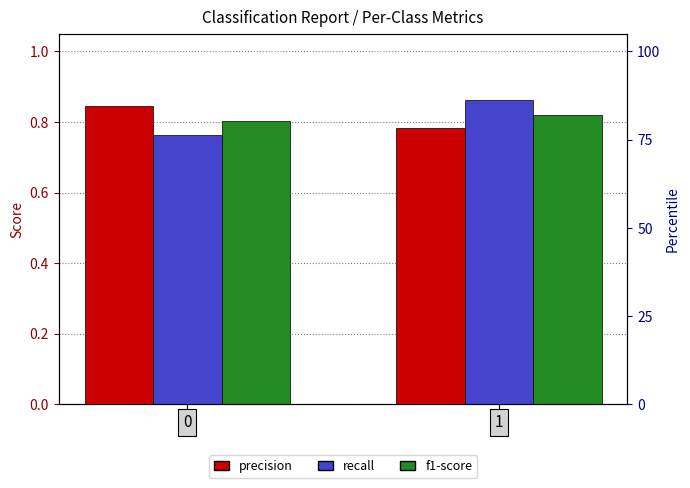

Reading left to right, list all the values displayed in this chart.

precision: 0.8	0.8
recall: 0.8	0.9
f1-score: 0.8	0.8